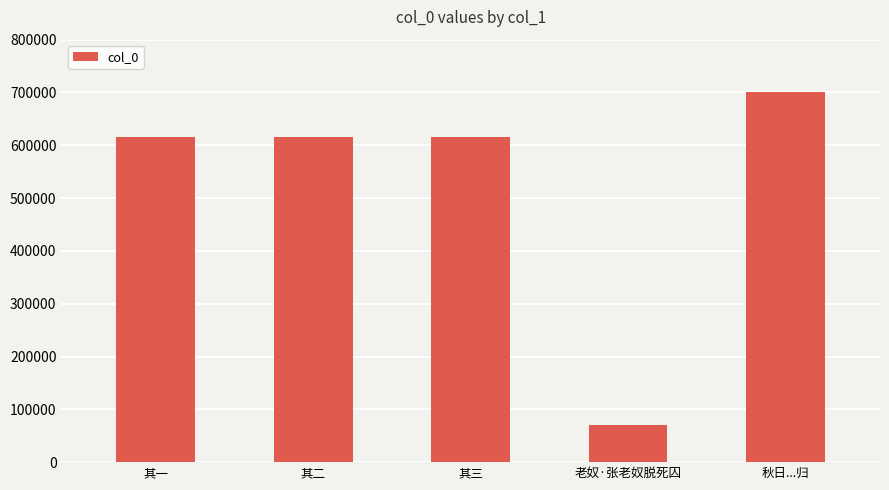

What is the difference between the second highest and minimum values?

545712